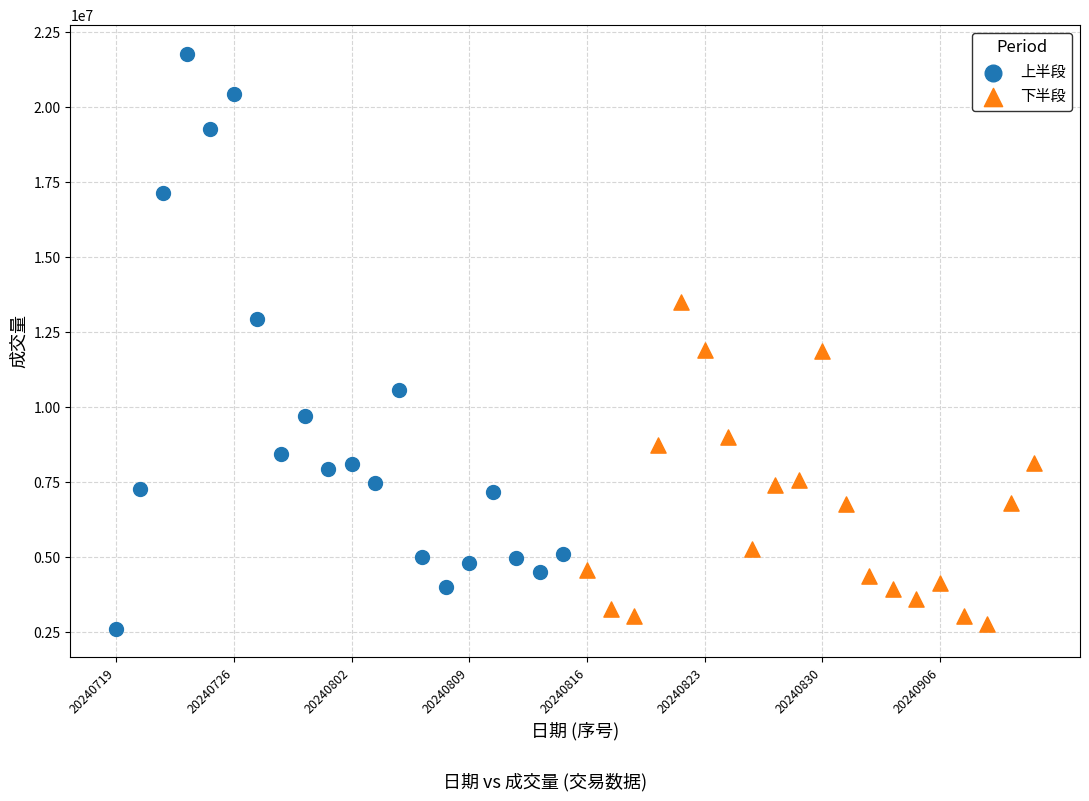

Which series has the largest Y range (max minus min)?

上半段